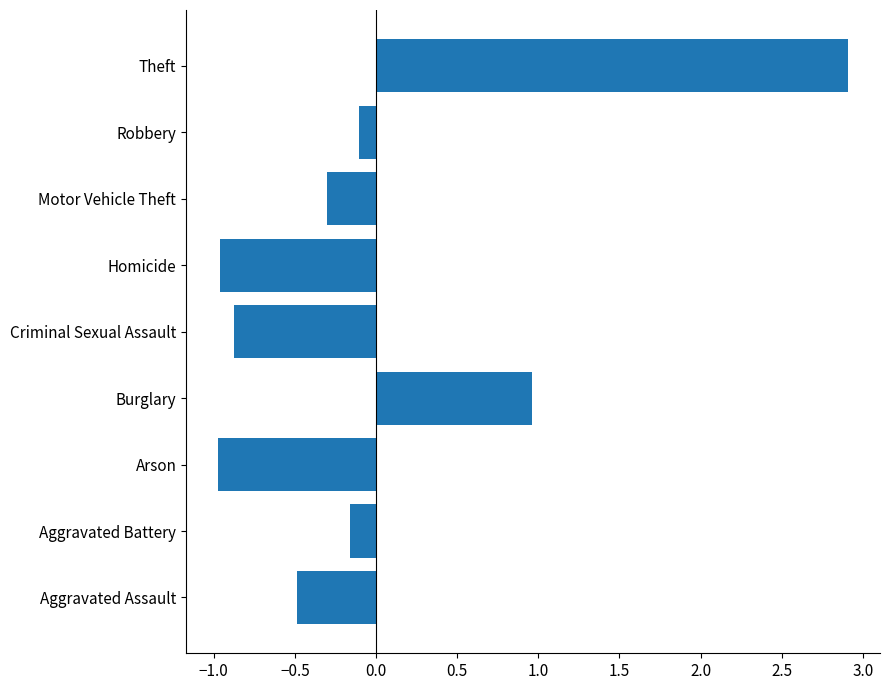

Which has a higher value, Homicide or Burglary?

Burglary